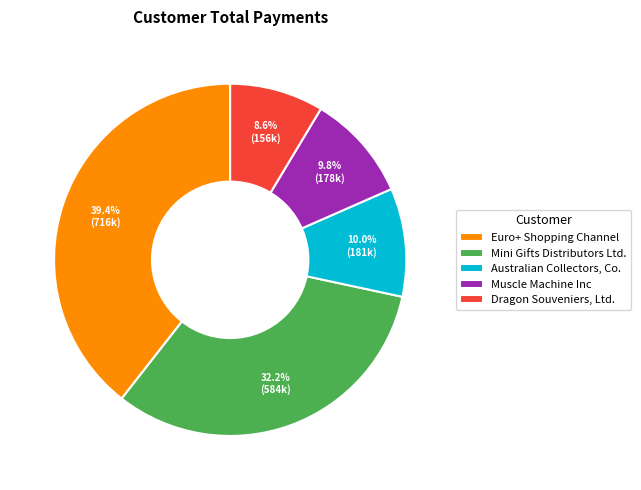

Combined, what portion of the pie is Muscle Machine Inc and Mini Gifts Distributors Ltd.?

42.0%